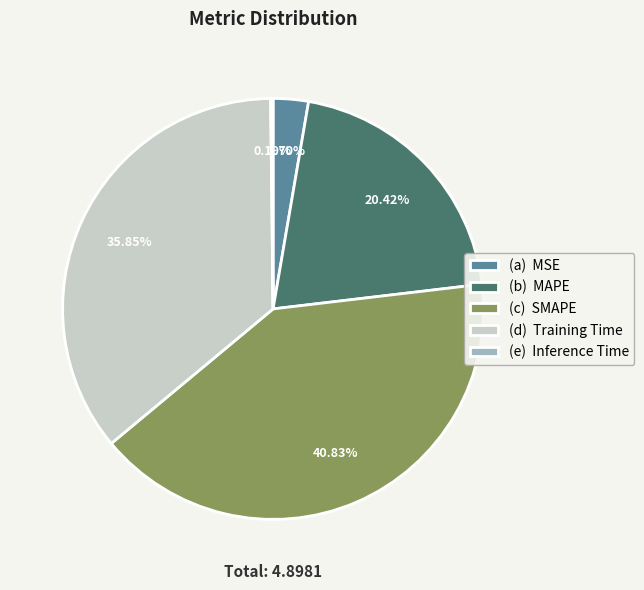

Between (b) MAPE and (d) Training Time, which is larger?

(d) Training Time